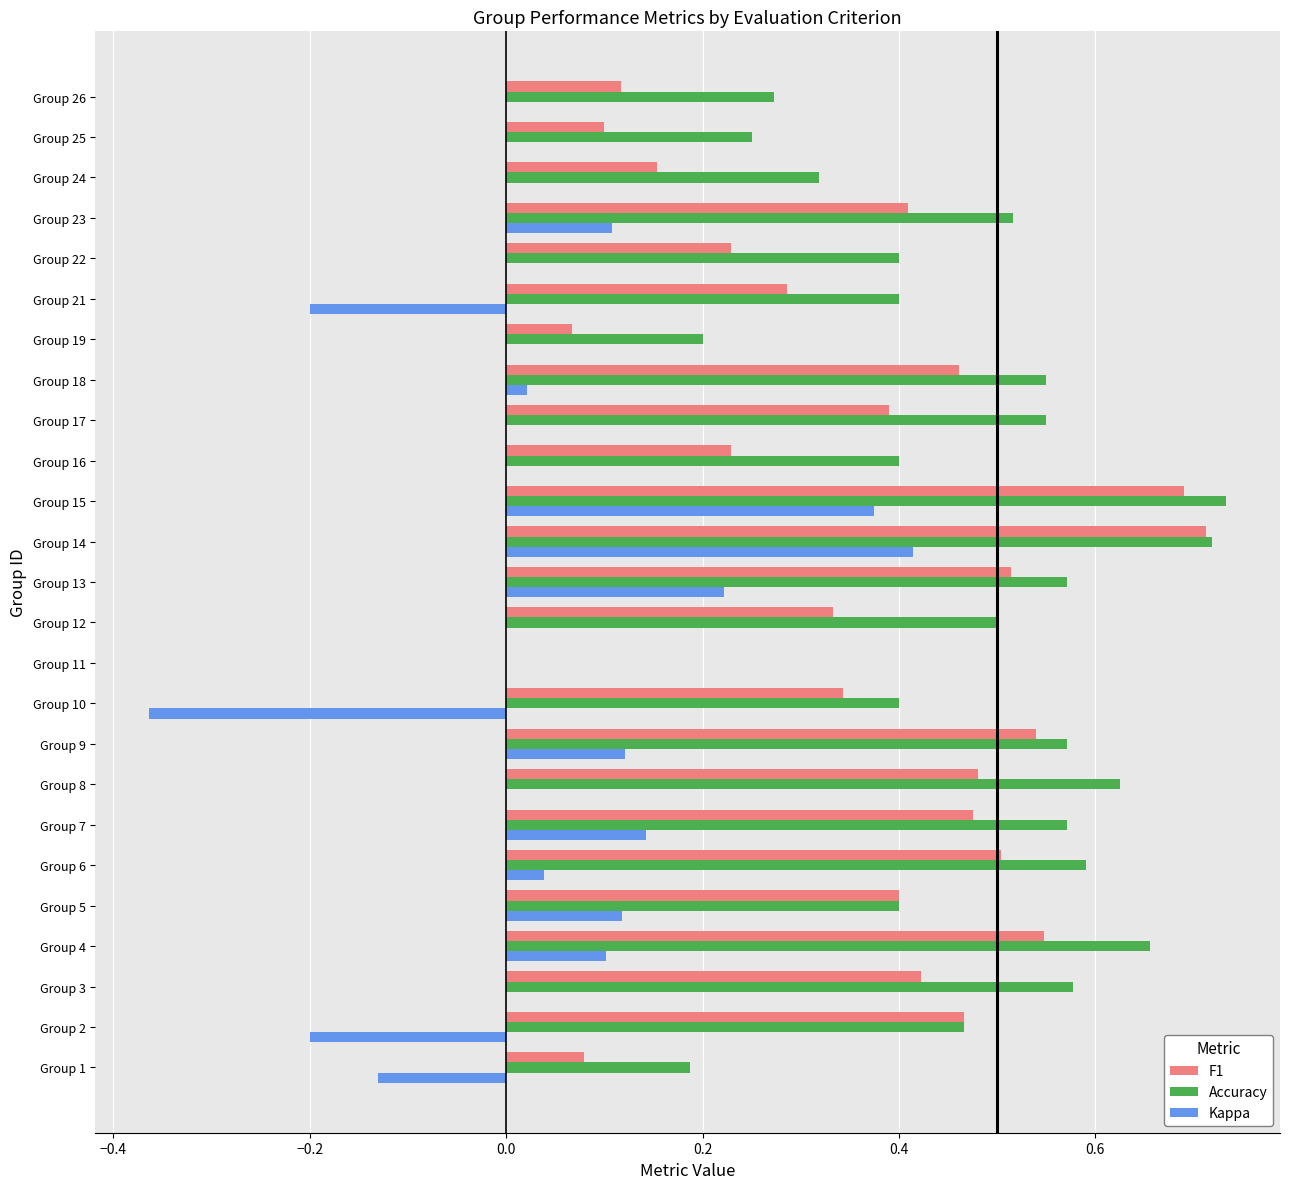

Which series has the largest total across all categories?

Accuracy